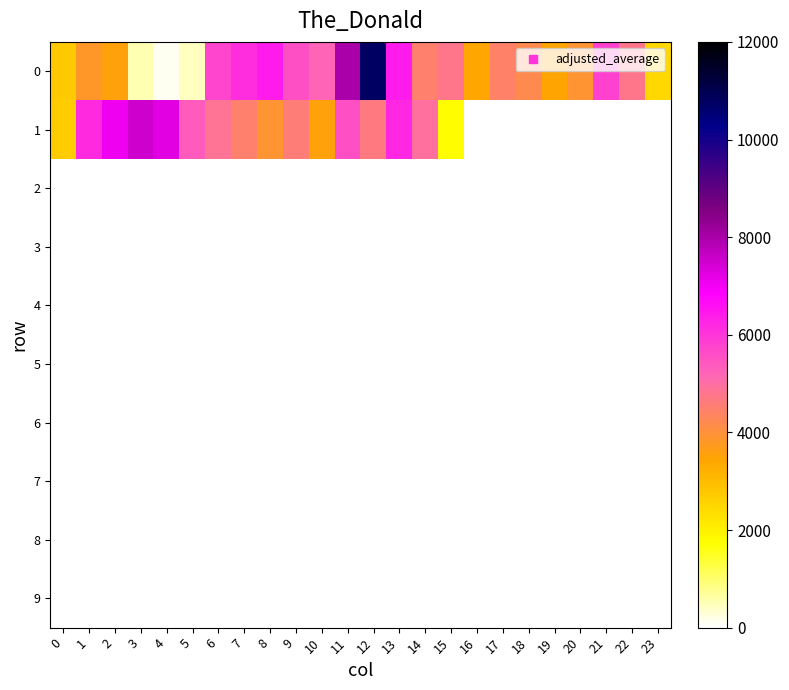

Which category has the highest value across all series?

12